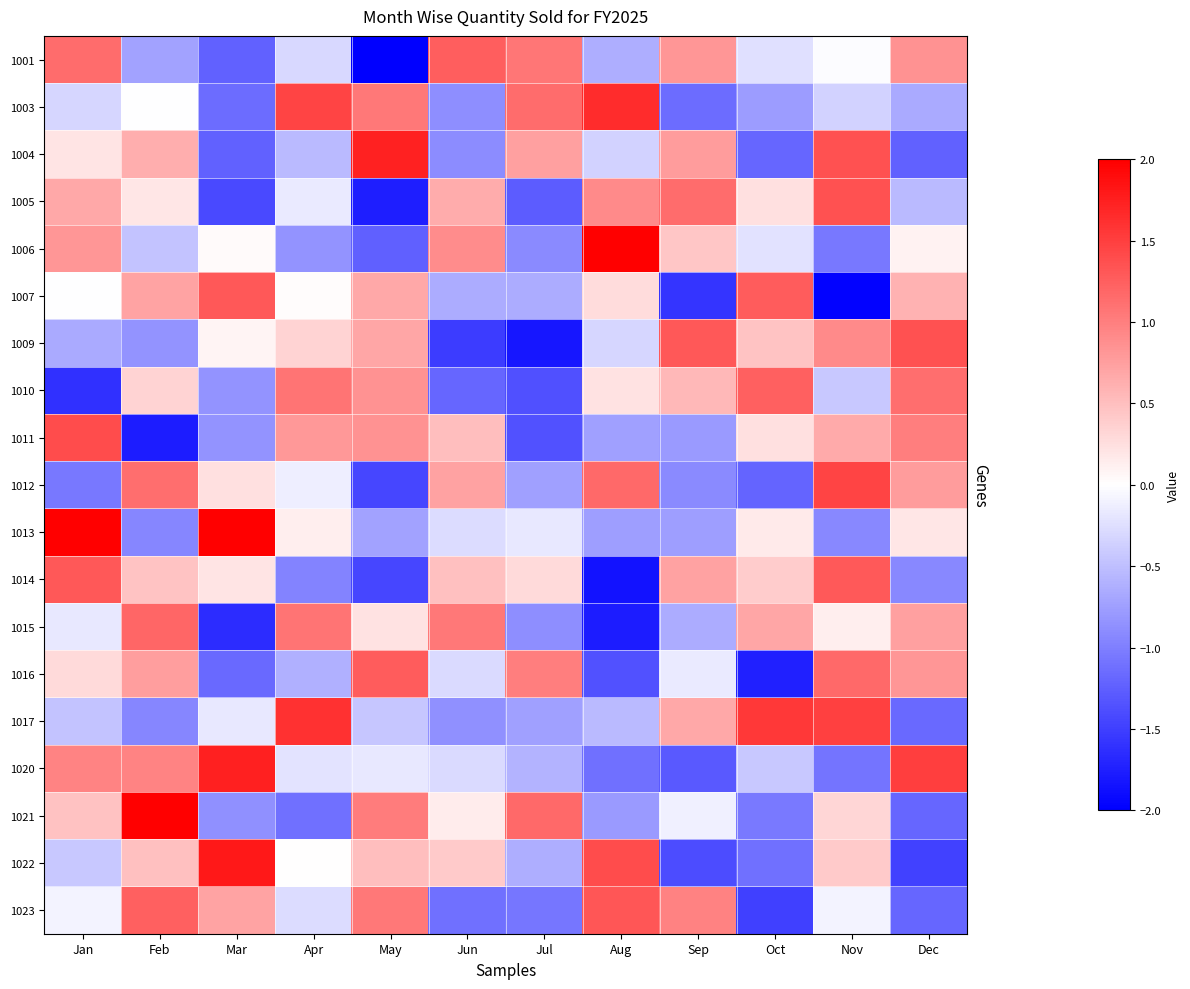

What is the total value across all series at Aug?

-0.9